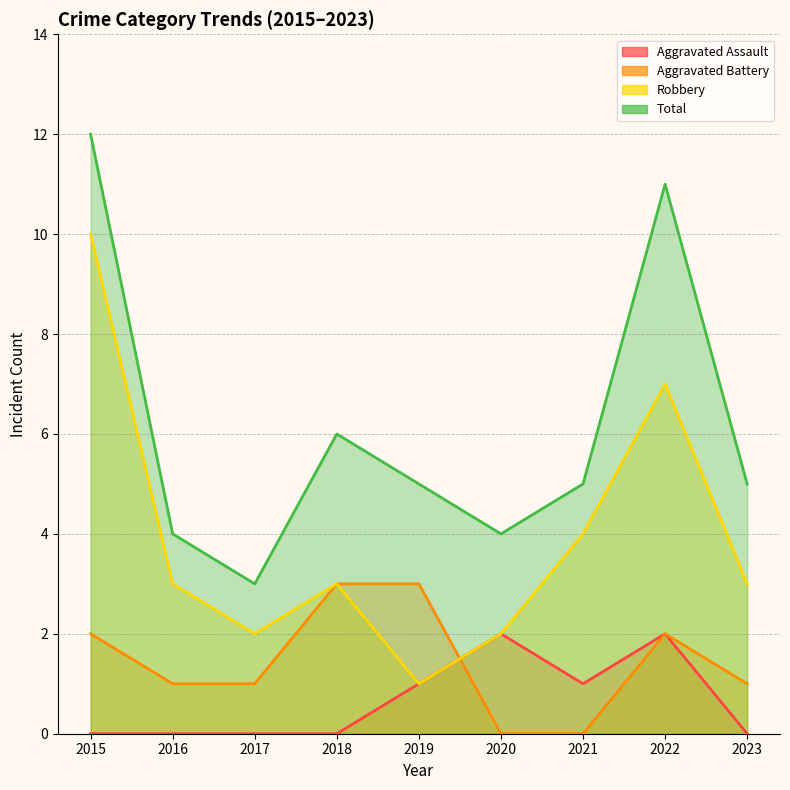

What is the average value of the Total series?

6